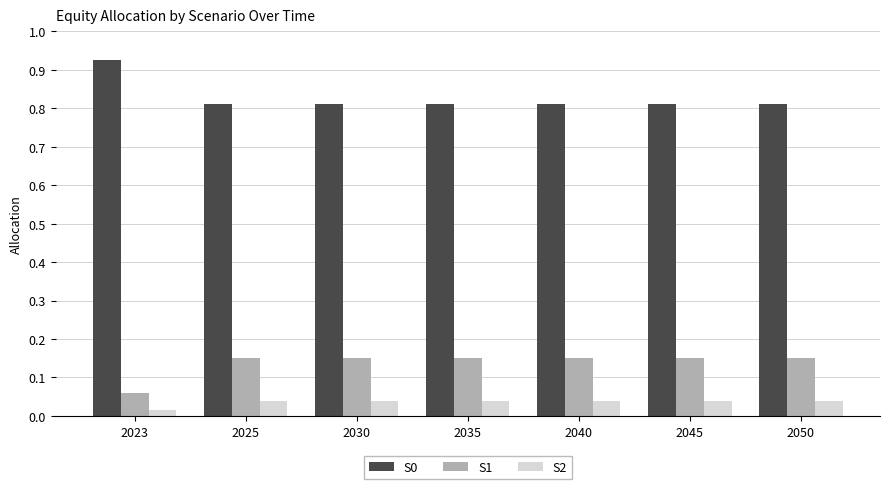

Is the value of S2 at 2040 greater than the value of S0 at 2035?

No